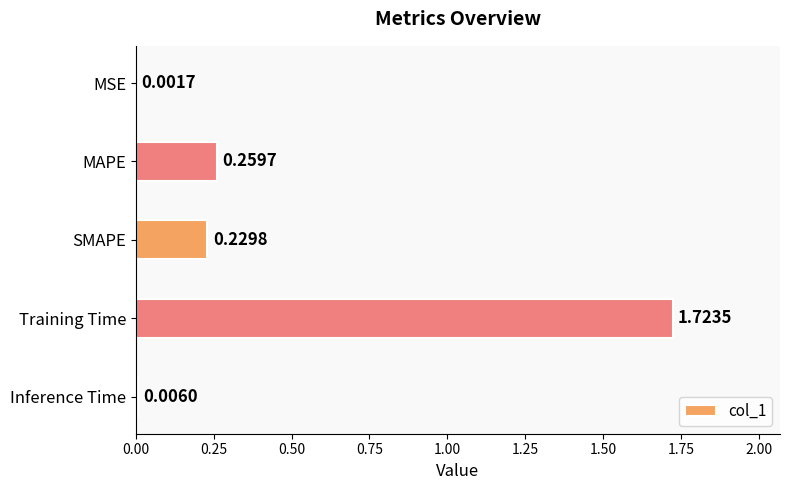

Between MSE and MAPE, which is larger?

MAPE